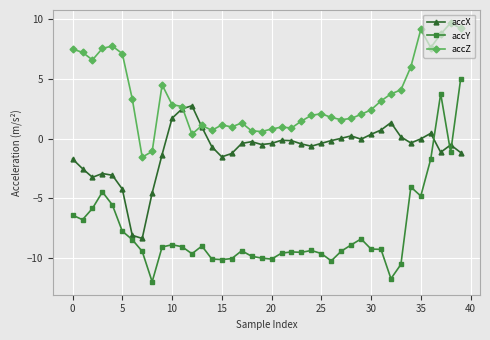

What is the highest value of the accZ series?

9.7